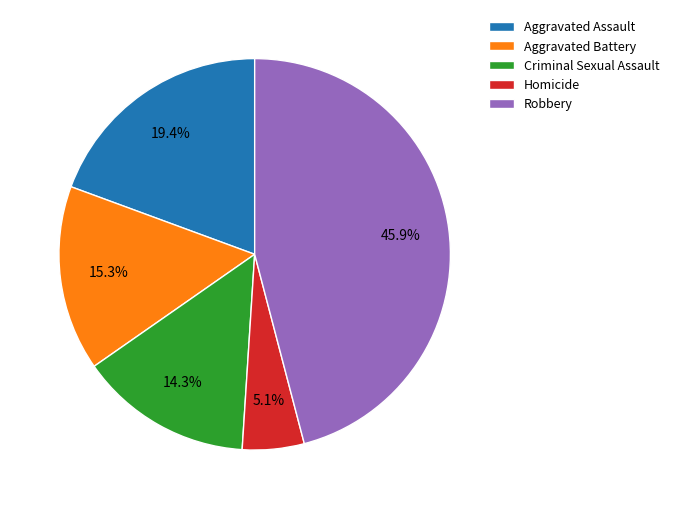

How many slices are in this pie chart?

5